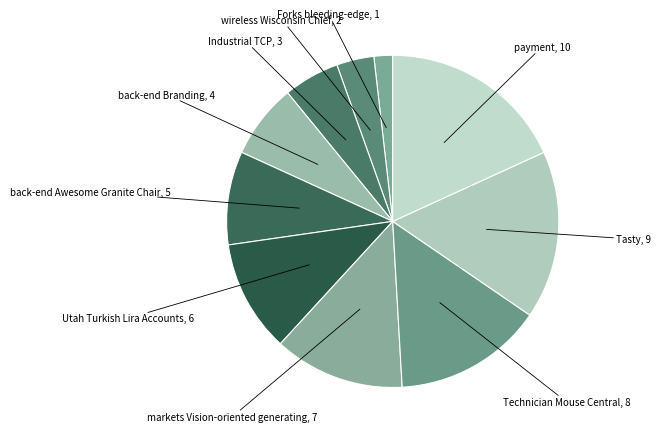

How many segments does this pie chart have?

10